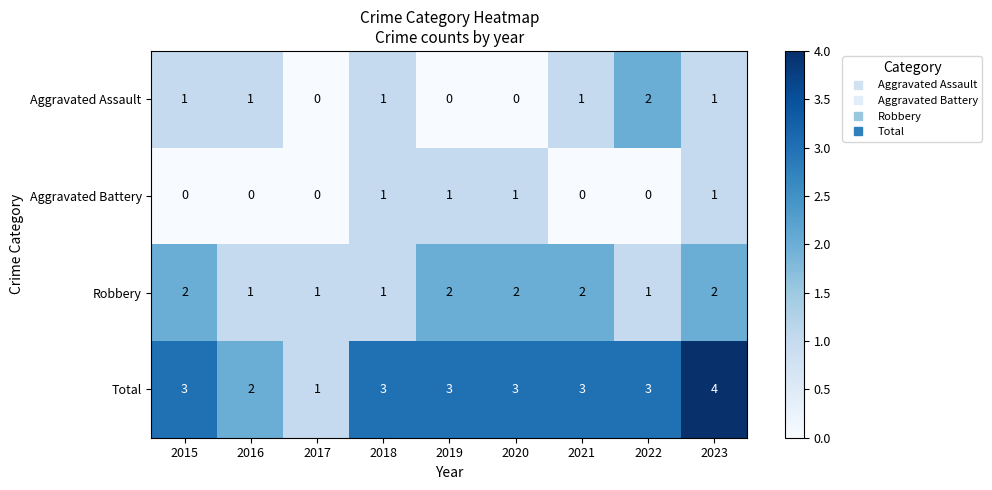

What is the difference between the highest and lowest values at 2020?

3